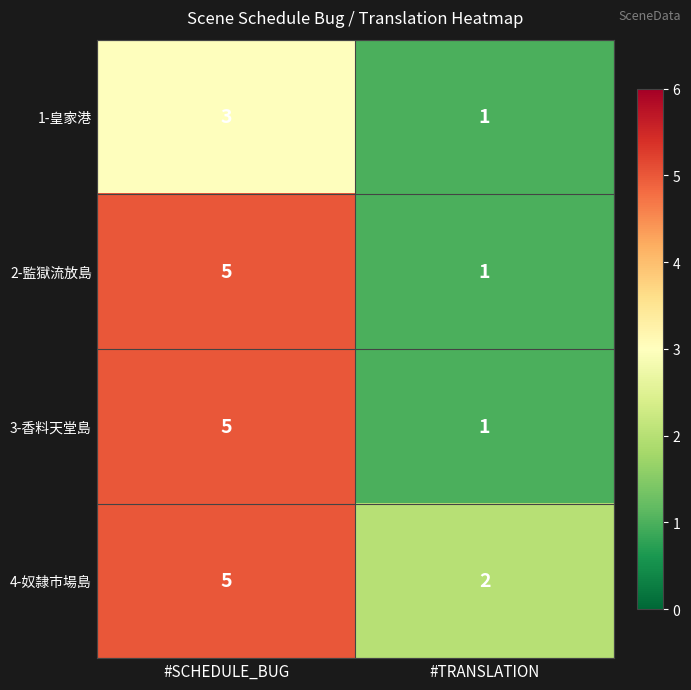

Rank the categories by 3-香料天堂島 value from lowest to highest.

#TRANSLATION, #SCHEDULE_BUG